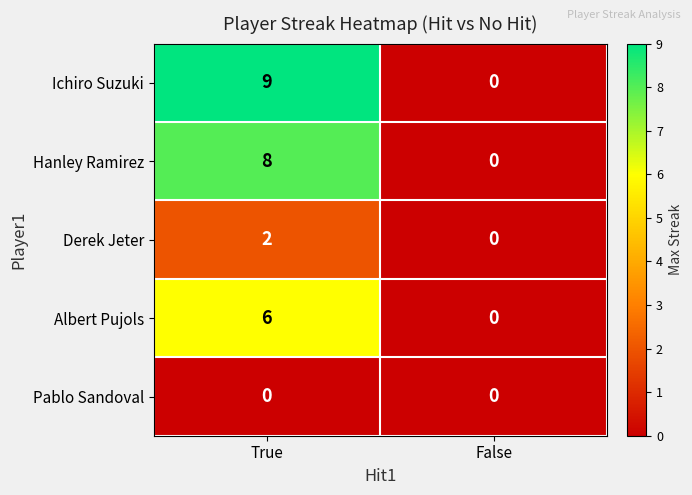

What is the sum of all Hanley Ramirez values?

8